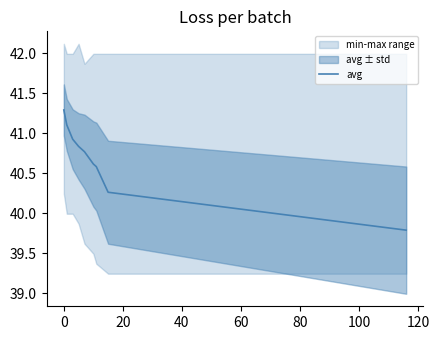

What is the value of the 9th point from the left?

39.8